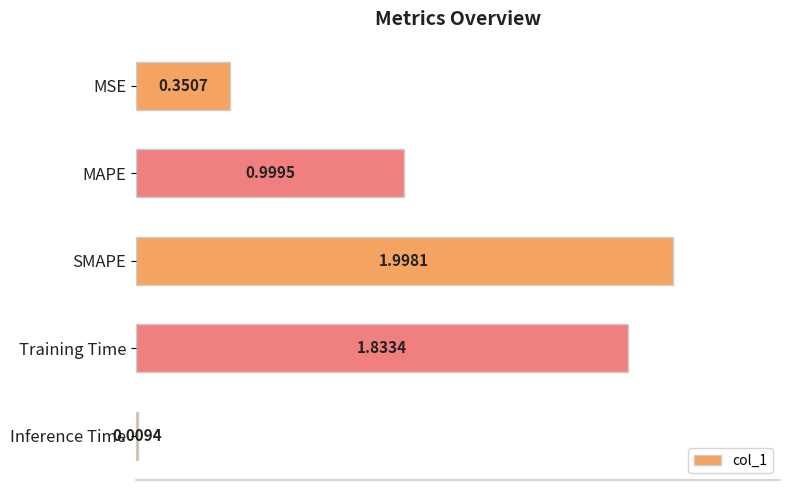

Where is the data nearest to the value 1?

MAPE